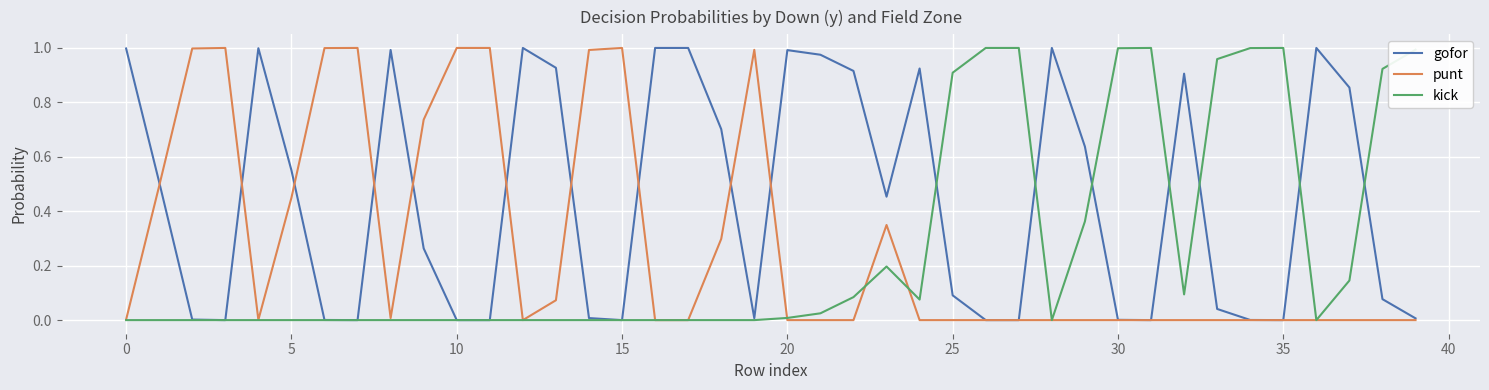

How many interior local valleys does the punt series have?

3